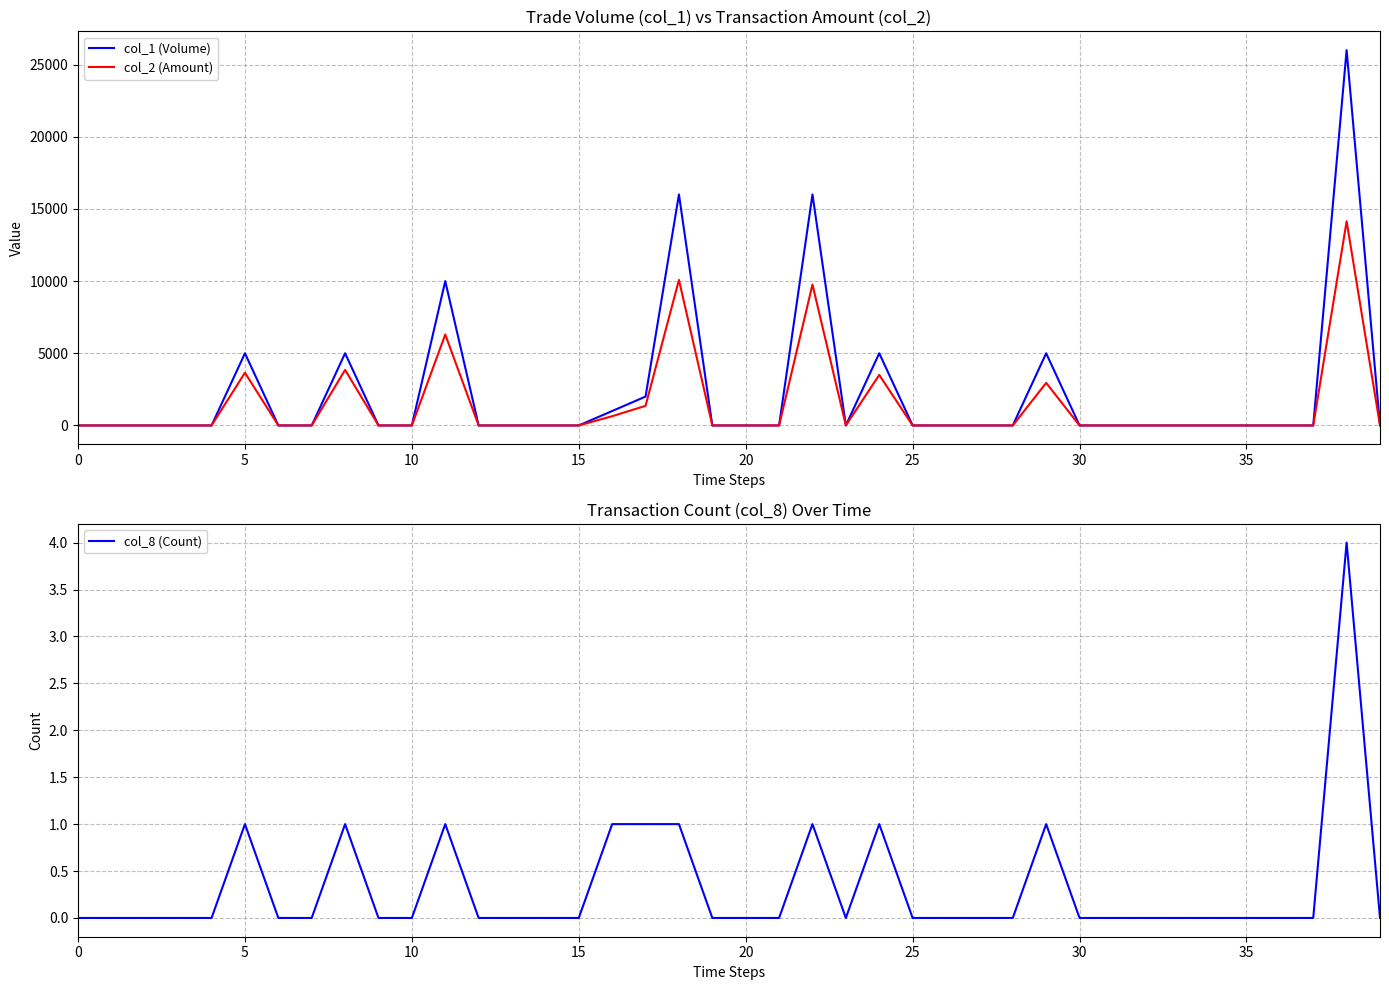

The value of col_8 (Count) at 35 is -1. True or false?

False